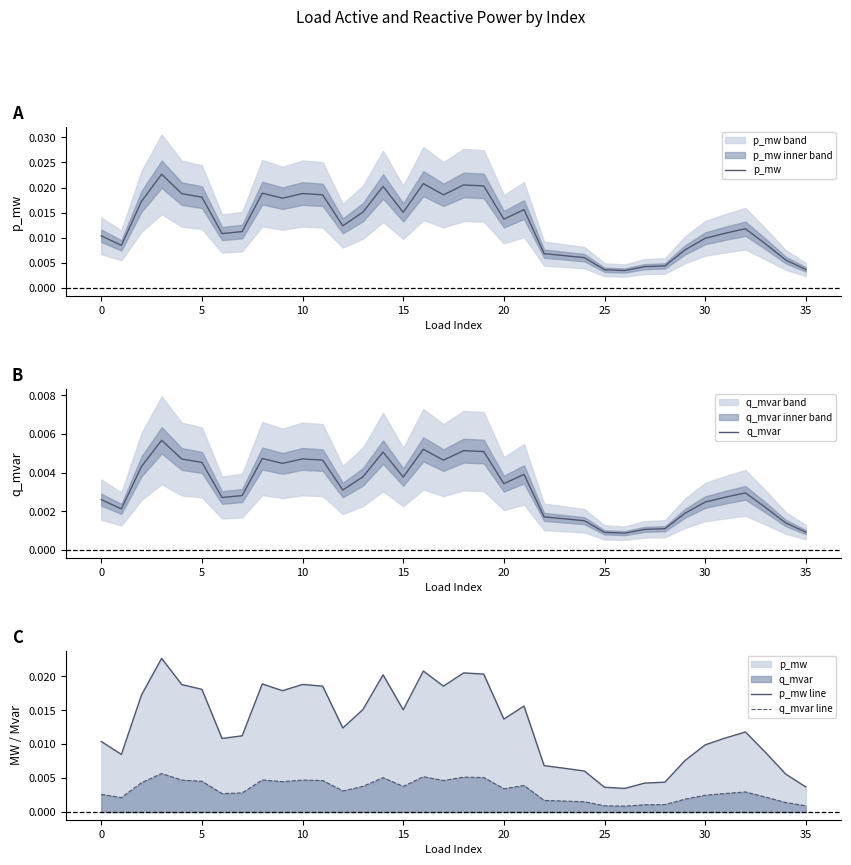

How many distinct data groups are displayed?

4